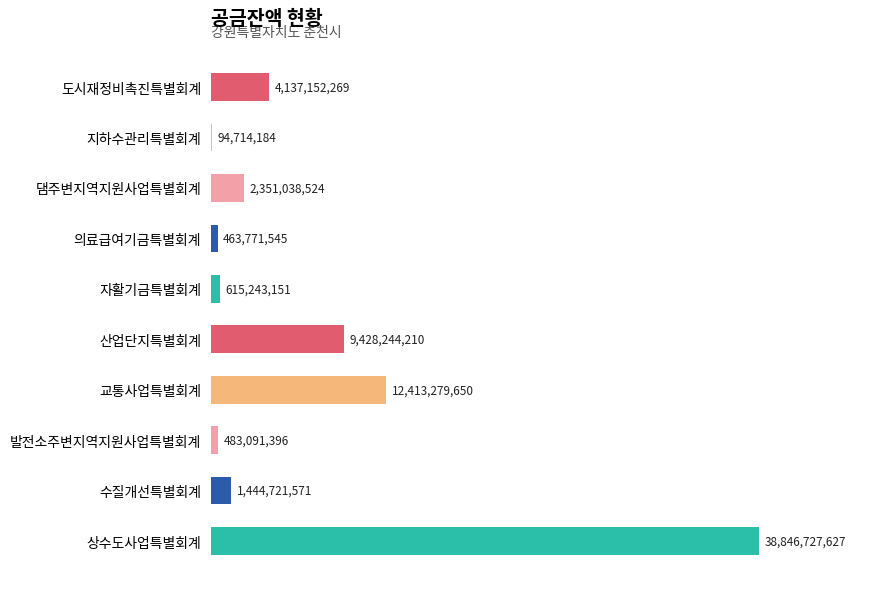

Reading bottom to top, list all the values displayed in this chart.

상수도사업특별회계=38846727627	수질개선특별회계=1444721571	발전소주변지역지원사업특별회계=483091396	교통사업특별회계=12413279650	산업단지특별회계=9428244210	자활기금특별회계=615243151	의료급여기금특별회계=463771545	댐주변지역지원사업특별회계=2351038524	지하수관리특별회계=94714184	도시재정비촉진특별회계=4137152269